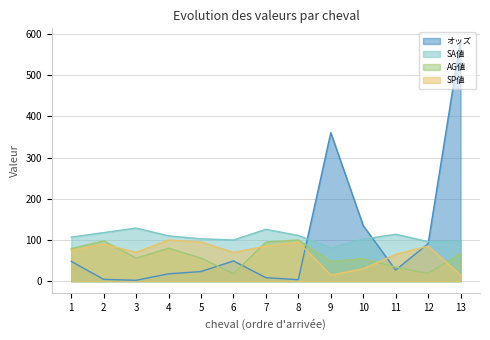

Reading left to right, extract all data points from this chart.

オッズ: 48.1	4.4	2.2	17.9	23.4	49.2	8.5	3.7	360.8	135.0	27.1	91.0	584.7
SA値: 107.0	118.0	129.0	110.0	103.0	100.0	126.0	111.0	81.0	102.0	114.0	96.0	97.0
AG値: 79.0	98.0	56.0	80.0	56.0	18.0	95.0	100.0	48.0	55.0	34.0	19.0	67.0
SP値: 75.0	90.0	70.0	100.0	95.0	70.0	85.0	95.0	15.0	30.0	65.0	85.0	15.0